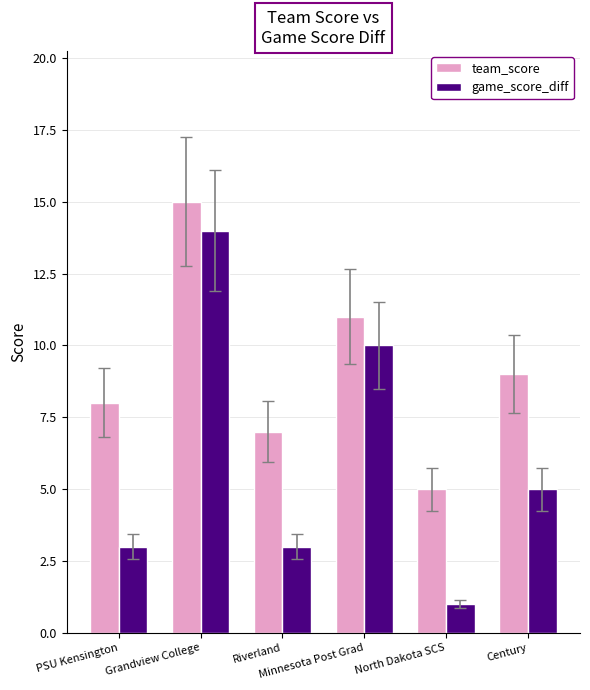

What is the spread (max minus min) of values at PSU Kensington?

5